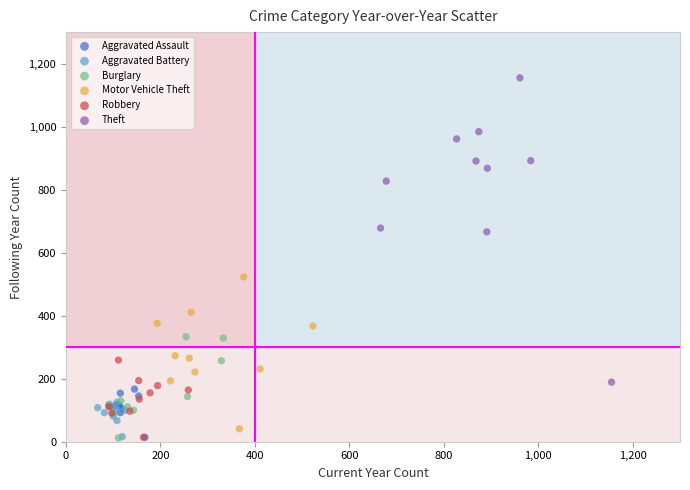

Which series contains the highest Y value?

Theft